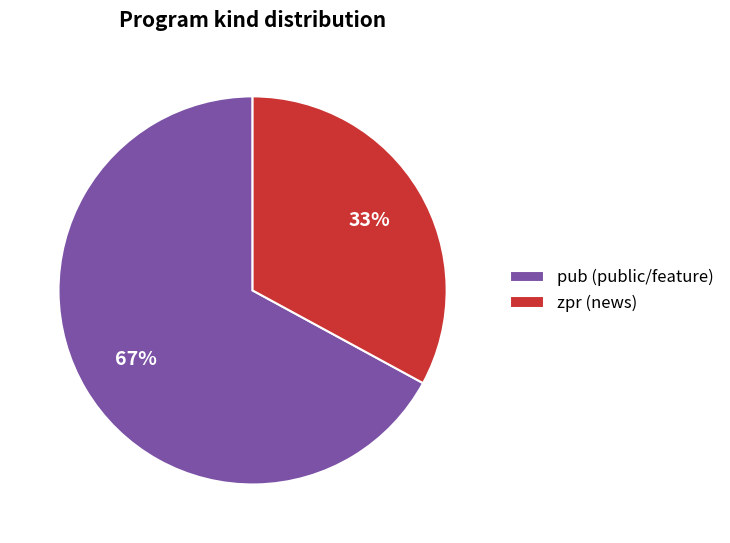

The zpr slice represents 22% of the pie. True or false?

False